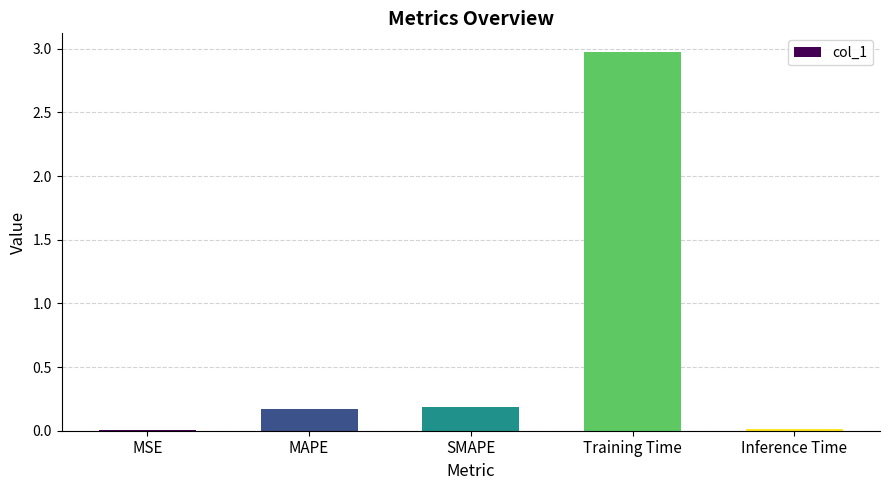

Which label corresponds to the largest value in the chart?

Training Time